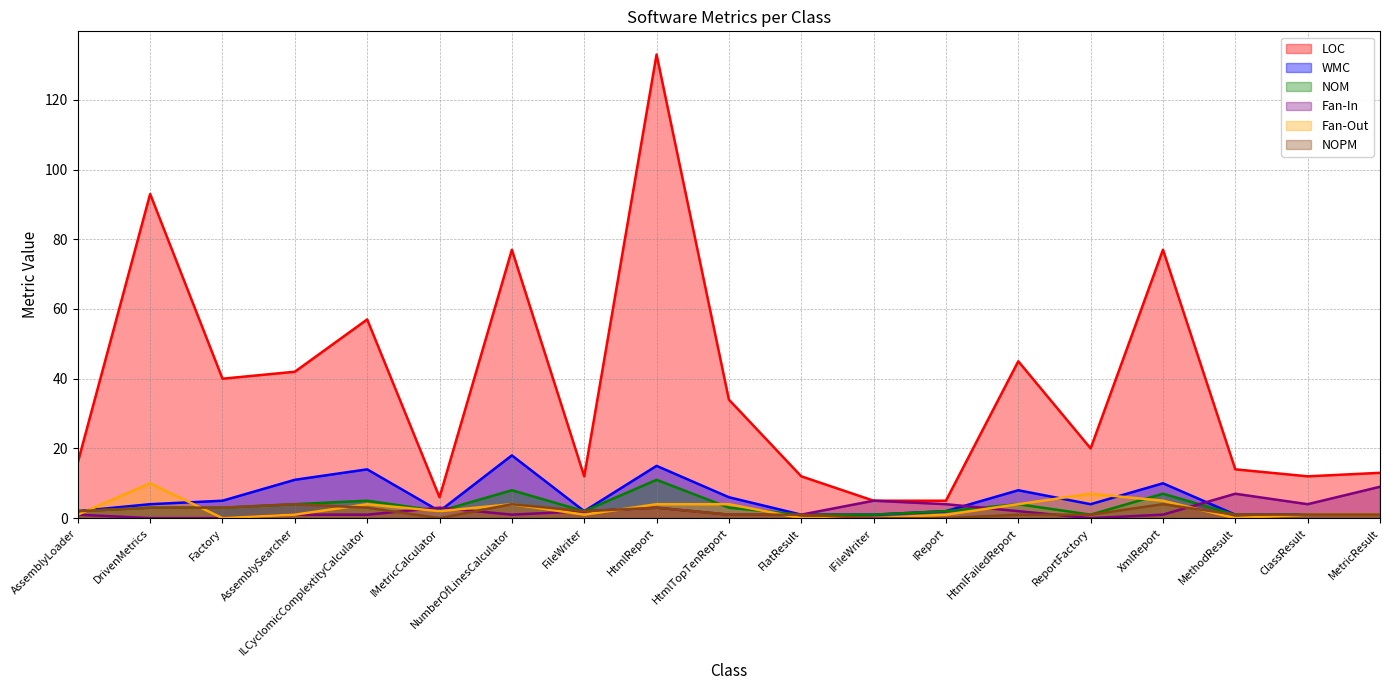

How many values in the NOPM series exceed 1?

9